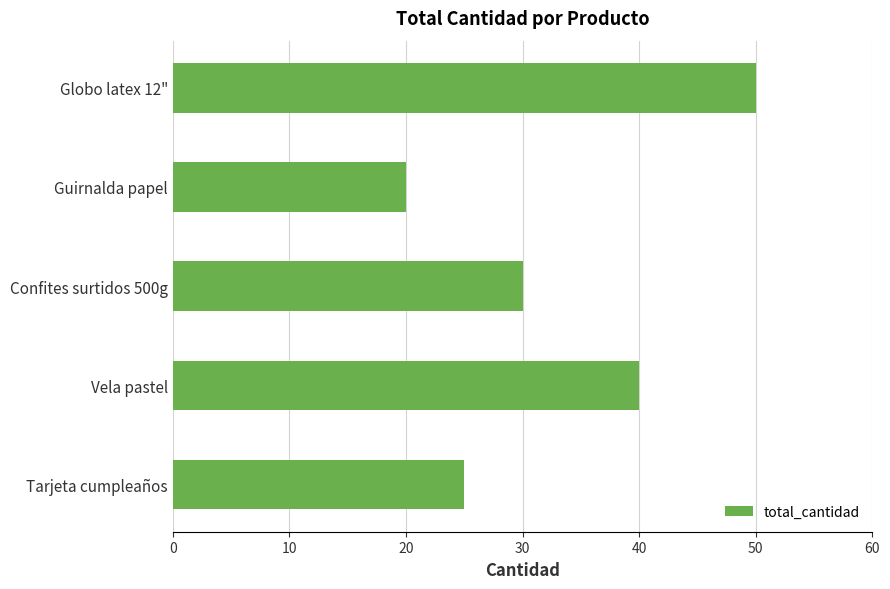

What is the change in value from Globo latex 12" to Vela pastel?

-10